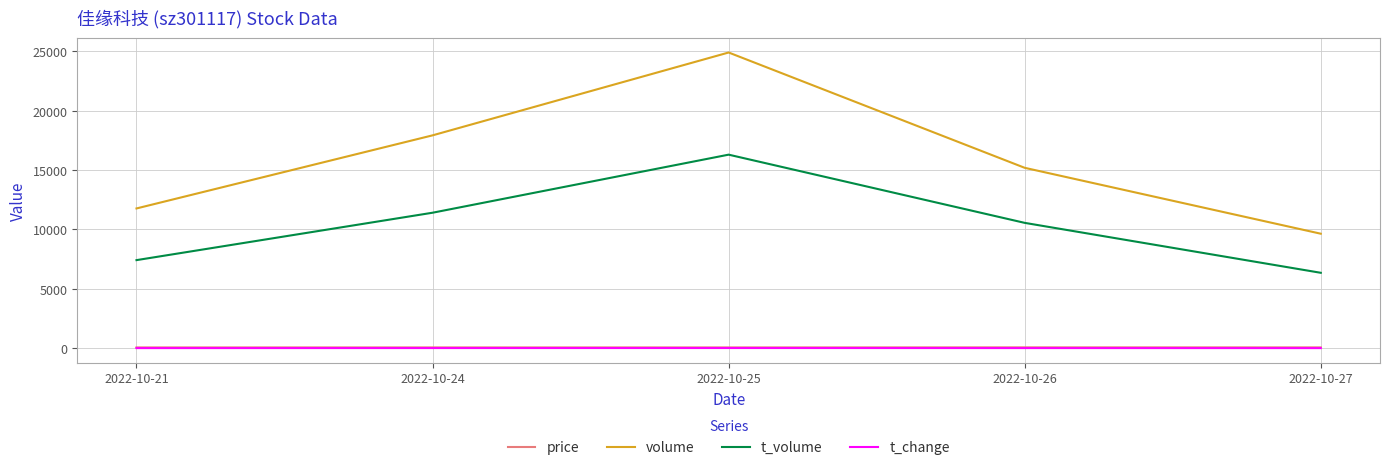

The value of t_volume at 2022-10-25 is 3703.6. True or false?

False